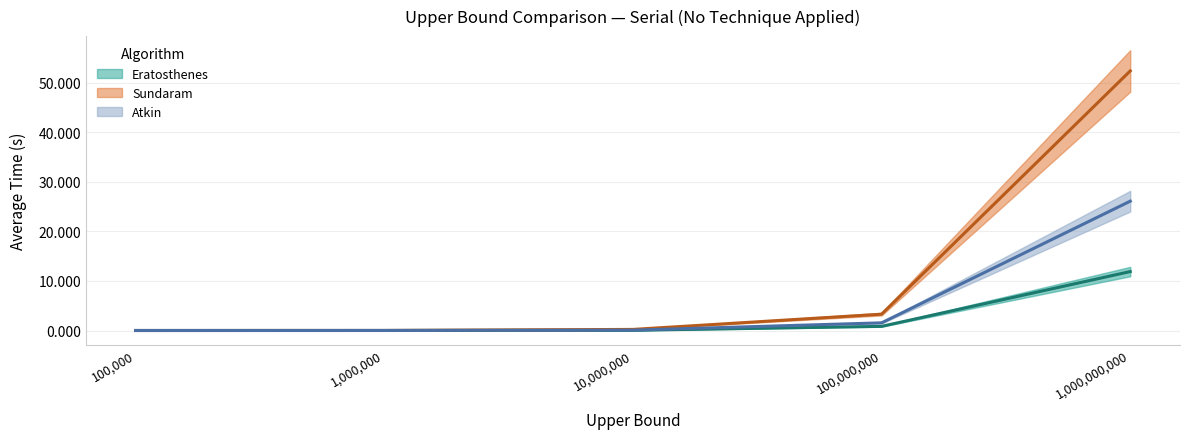

What is the difference between the second highest and second lowest values in the Eratosthenes series?

0.8